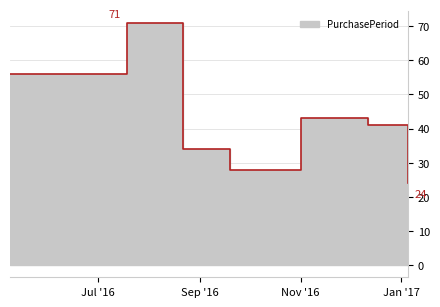

Is it true that the value at 2016-08-22 is 14?

False